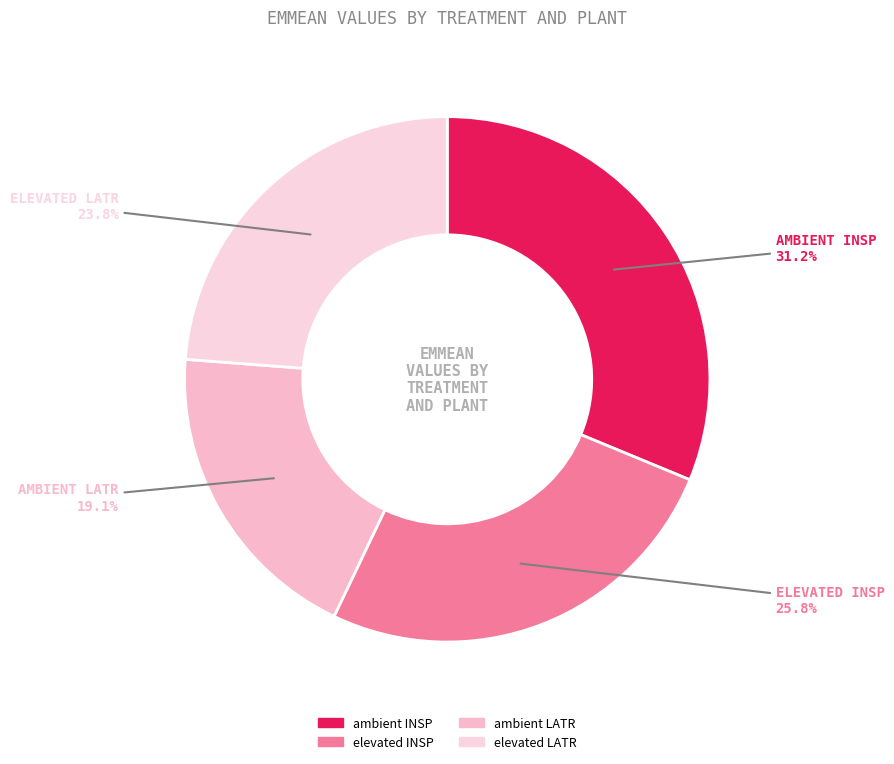

Is it true that elevated INSP is 26% of the pie?

True